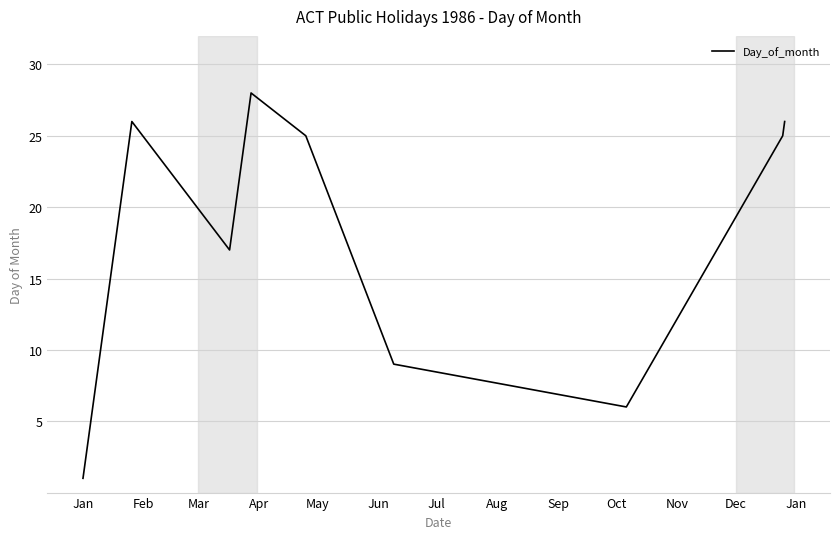

What is the maximum value shown in the chart?

28